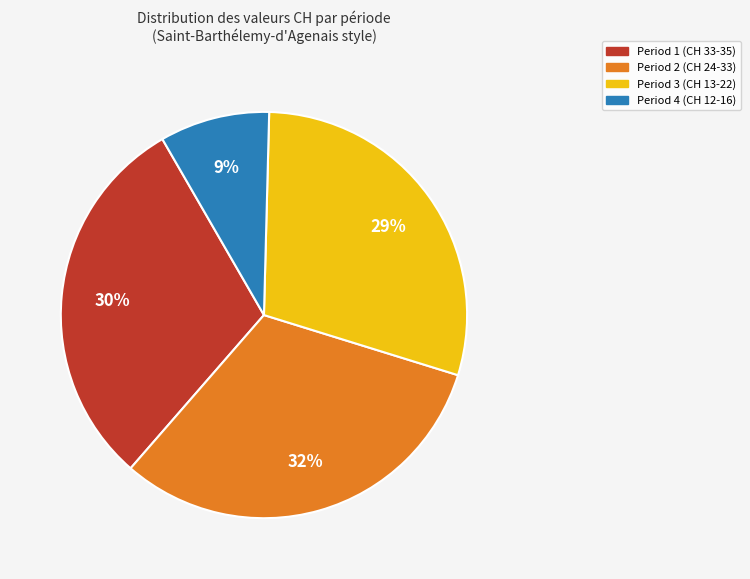

To the nearest percent, what is the difference between the largest and smallest slice percentages?

23%